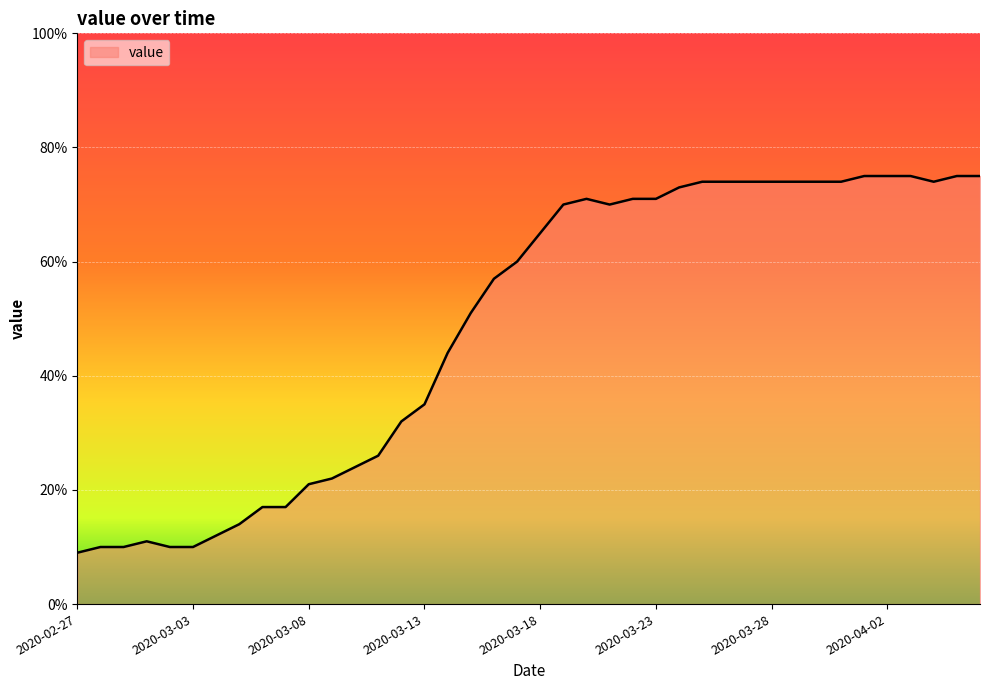

What is the minimum value shown in the chart?

9